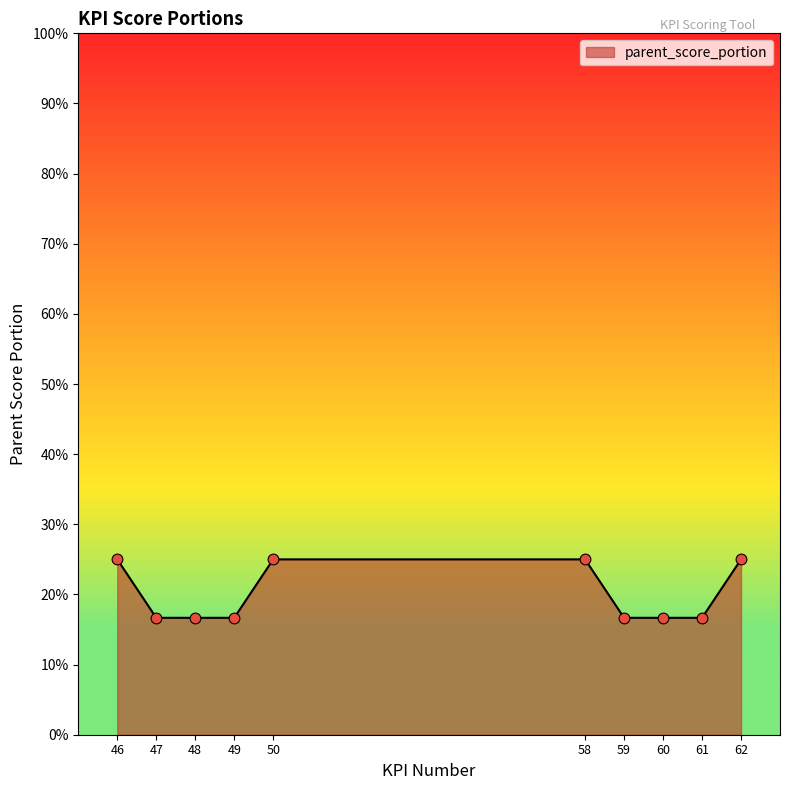

What is the change in value from 47 to 58?

+0.1